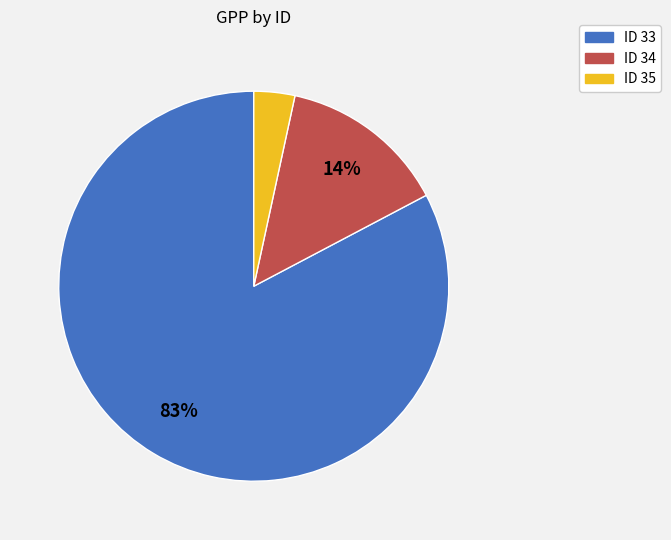

To the nearest percent, what is the average slice percentage?

33%